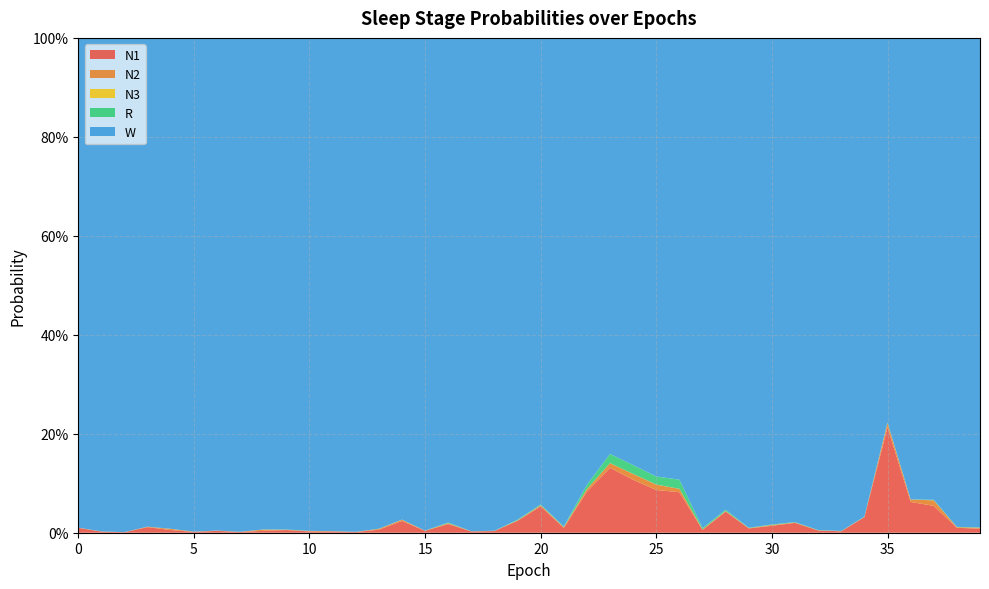

Reading right to left, what are all the values shown in this chart?

N1: 39=0.0	38=0.0	37=0.1	36=0.1	35=0.2	34=0.0	33=0.0	32=0.0	31=0.0	30=0.0	29=0.0	28=0.0	27=0.0	26=0.1	25=0.1	24=0.1	23=0.1	22=0.1	21=0.0	20=0.1	19=0.0	18=0.0	17=0.0	16=0.0	15=0.0	14=0.0	13=0.0	12=0.0	11=0.0	10=0.0	9=0.0	8=0.0	7=0.0	6=0.0	5=0.0	4=0.0	3=0.0	2=0.0	1=0.0	0=0.0
N2: 39=0.0	38=0.0	37=0.0	36=0.0	35=0.0	34=0.0	33=0.0	32=0.0	31=0.0	30=0.0	29=0.0	28=0.0	27=0.0	26=0.0	25=0.0	24=0.0	23=0.0	22=0.0	21=0.0	20=0.0	19=0.0	18=0.0	17=0.0	16=0.0	15=0.0	14=0.0	13=0.0	12=0.0	11=0.0	10=0.0	9=0.0	8=0.0	7=0.0	6=0.0	5=0.0	4=0.0	3=0.0	2=0.0	1=0.0	0=0.0
N3: 39=0.0	38=0.0	37=0.0	36=0.0	35=0.0	34=0.0	33=0.0	32=0.0	31=0.0	30=0.0	29=0.0	28=0.0	27=0.0	26=0.0	25=0.0	24=0.0	23=0.0	22=0.0	21=0.0	20=0.0	19=0.0	18=0.0	17=0.0	16=0.0	15=0.0	14=0.0	13=0.0	12=0.0	11=0.0	10=0.0	9=0.0	8=0.0	7=0.0	6=0.0	5=0.0	4=0.0	3=0.0	2=0.0	1=0.0	0=0.0
R: 39=0.0	38=0.0	37=0.0	36=0.0	35=0.0	34=0.0	33=0.0	32=0.0	31=0.0	30=0.0	29=0.0	28=0.0	27=0.0	26=0.0	25=0.0	24=0.0	23=0.0	22=0.0	21=0.0	20=0.0	19=0.0	18=0.0	17=0.0	16=0.0	15=0.0	14=0.0	13=0.0	12=0.0	11=0.0	10=0.0	9=0.0	8=0.0	7=0.0	6=0.0	5=0.0	4=0.0	3=0.0	2=0.0	1=0.0	0=0.0
W: 39=1.0	38=1.0	37=0.9	36=0.9	35=0.8	34=1.0	33=1.0	32=1.0	31=1.0	30=1.0	29=1.0	28=1.0	27=1.0	26=0.9	25=0.9	24=0.9	23=0.8	22=0.9	21=1.0	20=0.9	19=1.0	18=1.0	17=1.0	16=1.0	15=1.0	14=1.0	13=1.0	12=1.0	11=1.0	10=1.0	9=1.0	8=1.0	7=1.0	6=1.0	5=1.0	4=1.0	3=1.0	2=1.0	1=1.0	0=1.0